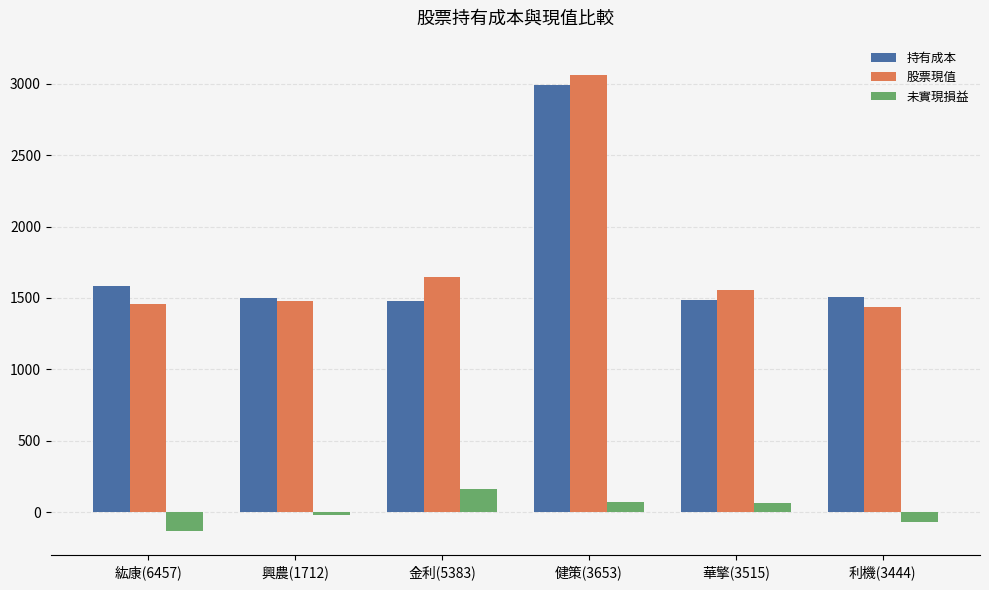

At which category is the sum across all series the highest?

健策(3653)